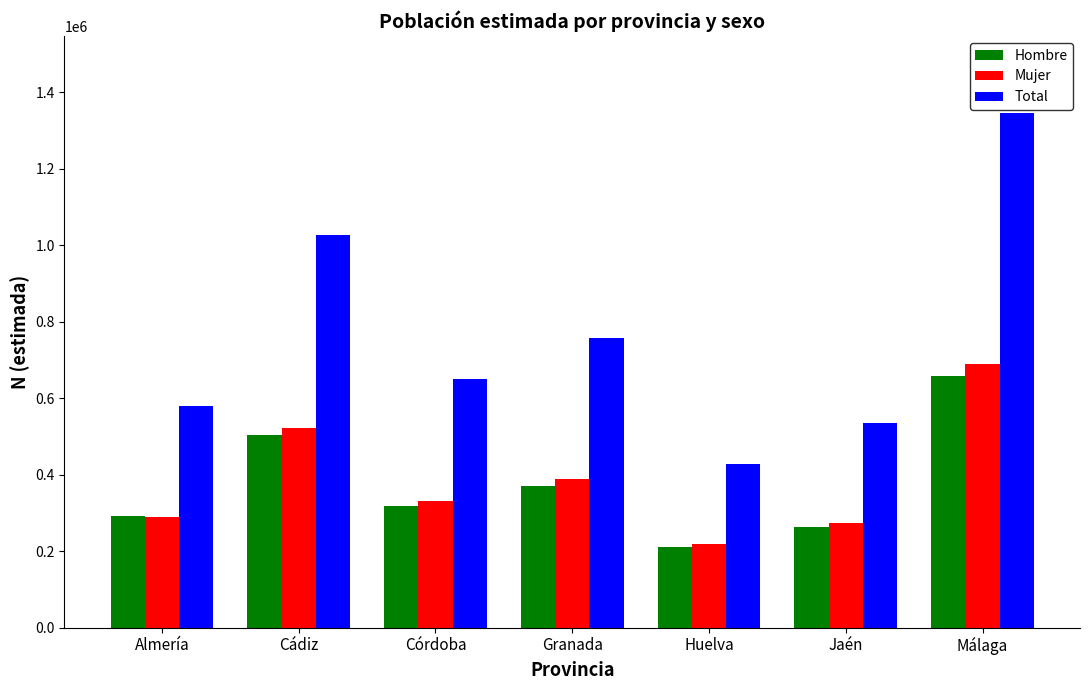

Does the chart contain any negative values?

No